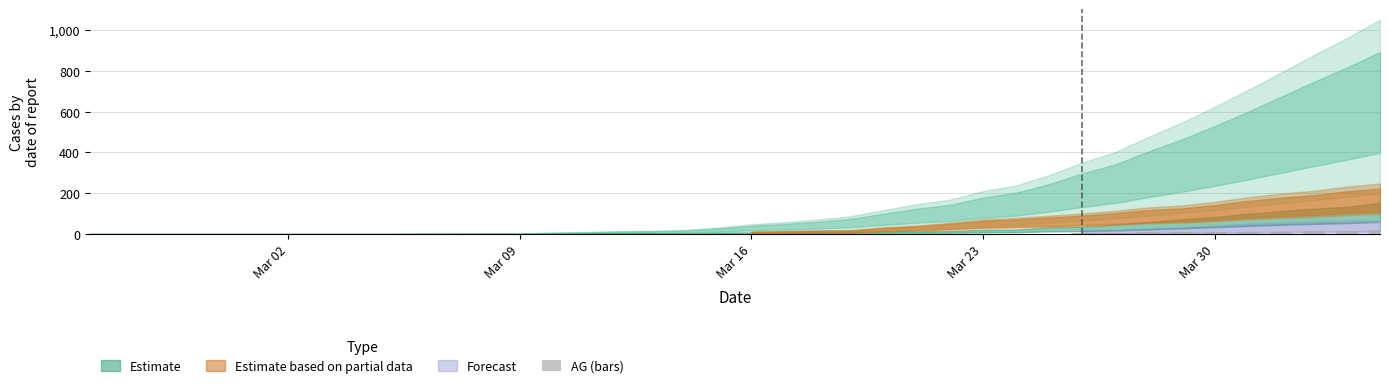

Count the number of data series in this chart.

1